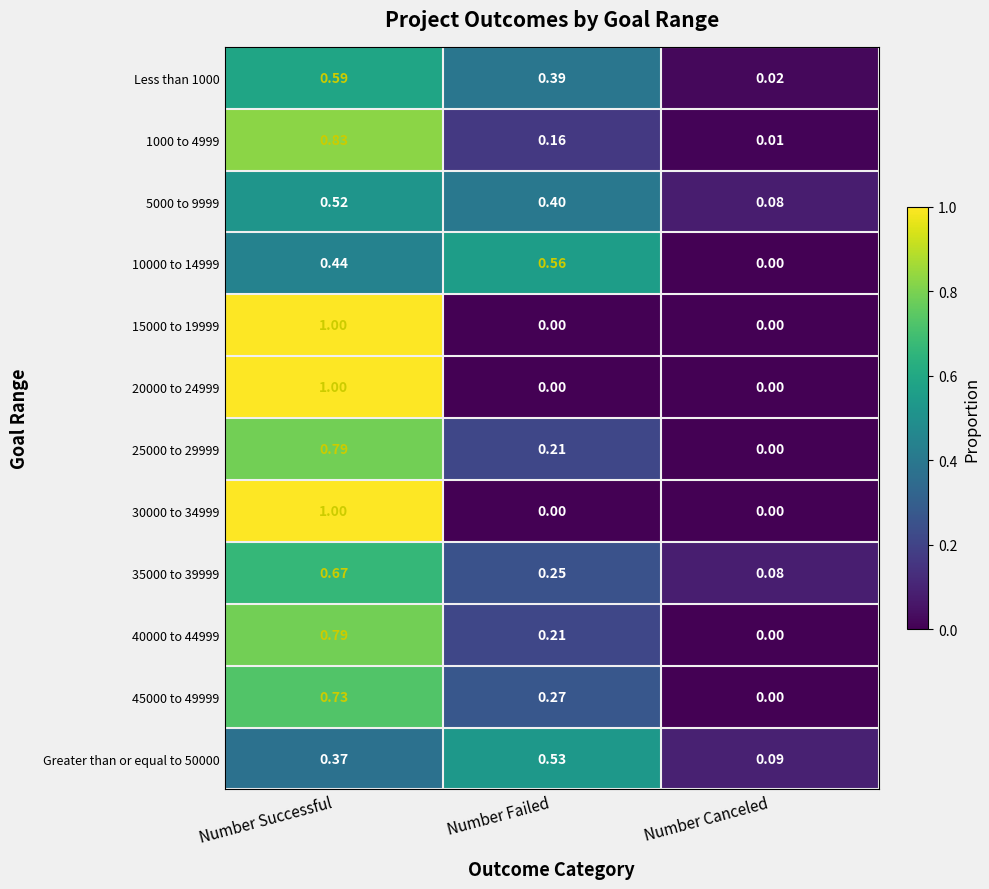

At which category is the sum across all series the highest?

Number Successful